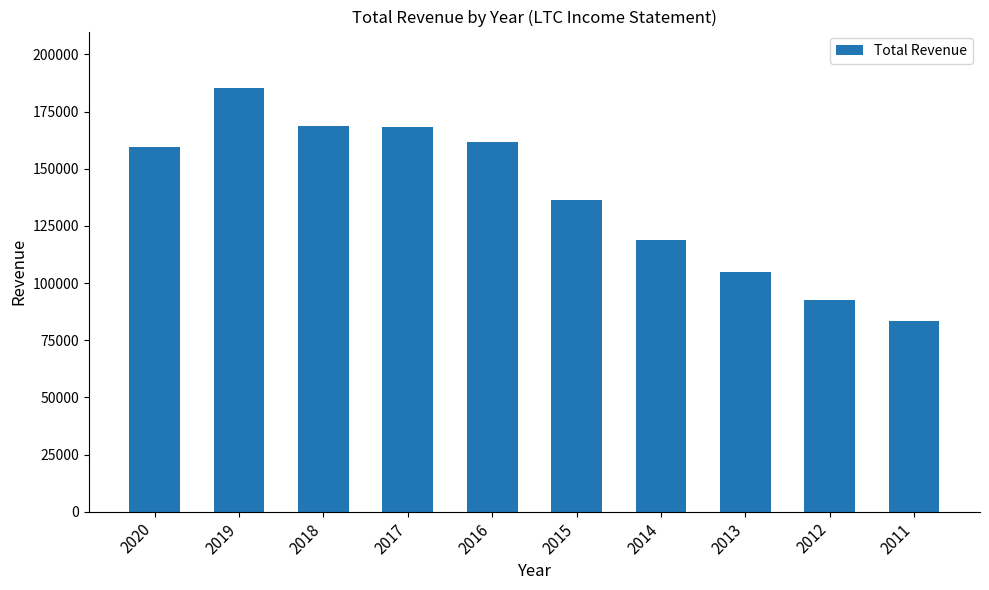

What is the value of the 8th bar from the left?

105000